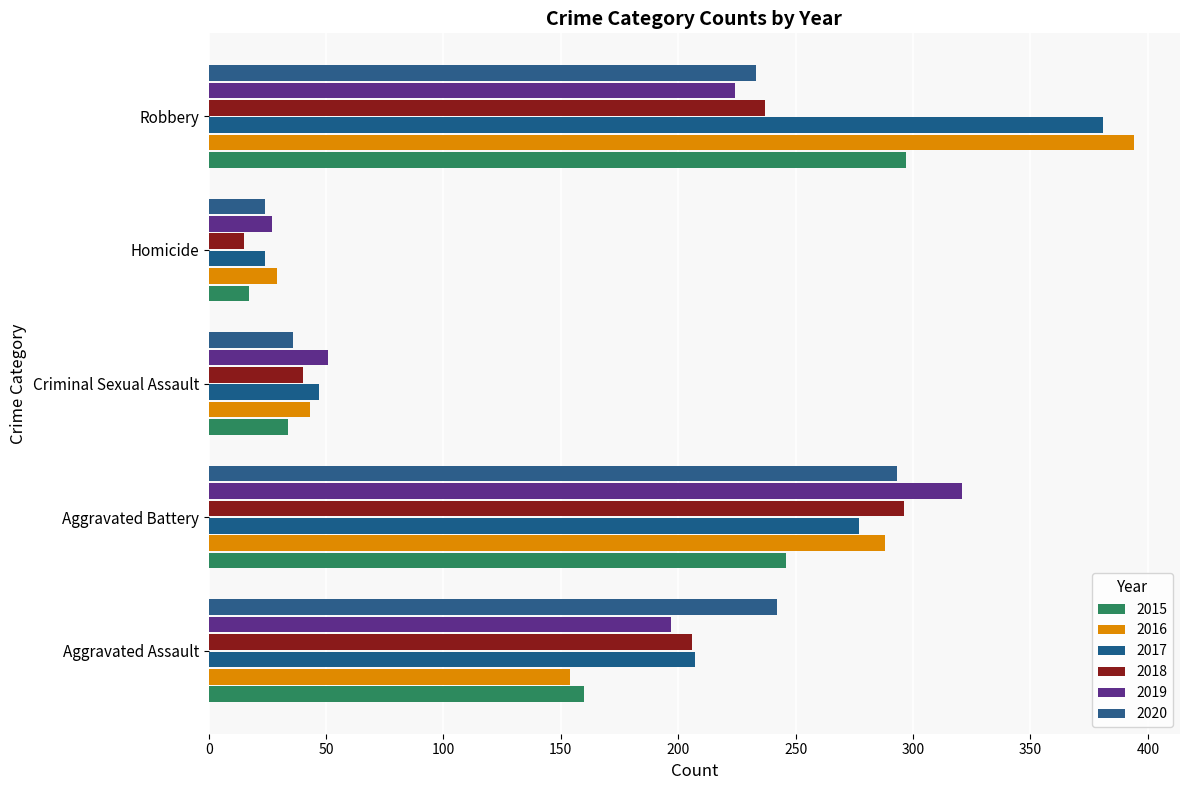

What is the difference between the second highest and minimum values in the 2018 series?

222